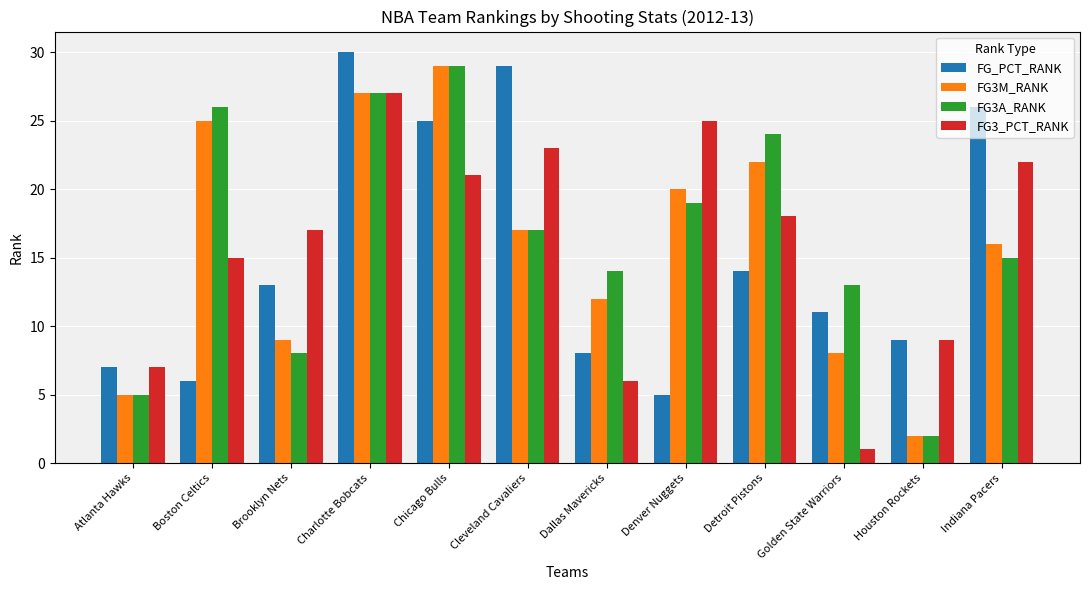

What is the difference between the second highest and minimum values in the FG3_PCT_RANK series?

24